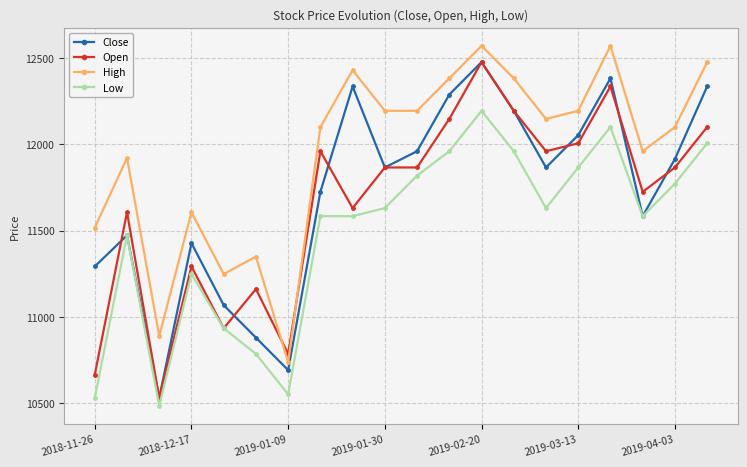

Which series has the largest total across all categories?

High